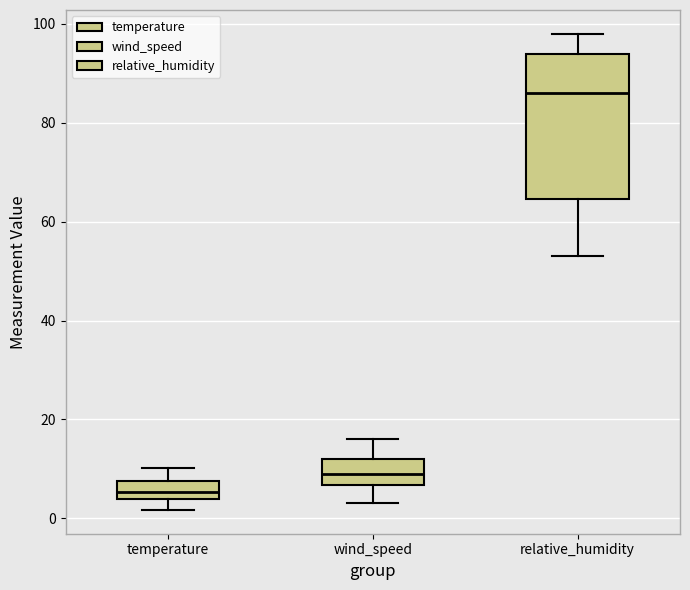

Where does the median line of the box for relative_humidity sit on the y-axis? The values are not printed on the chart, so give them approximately, as read against the axis.

86